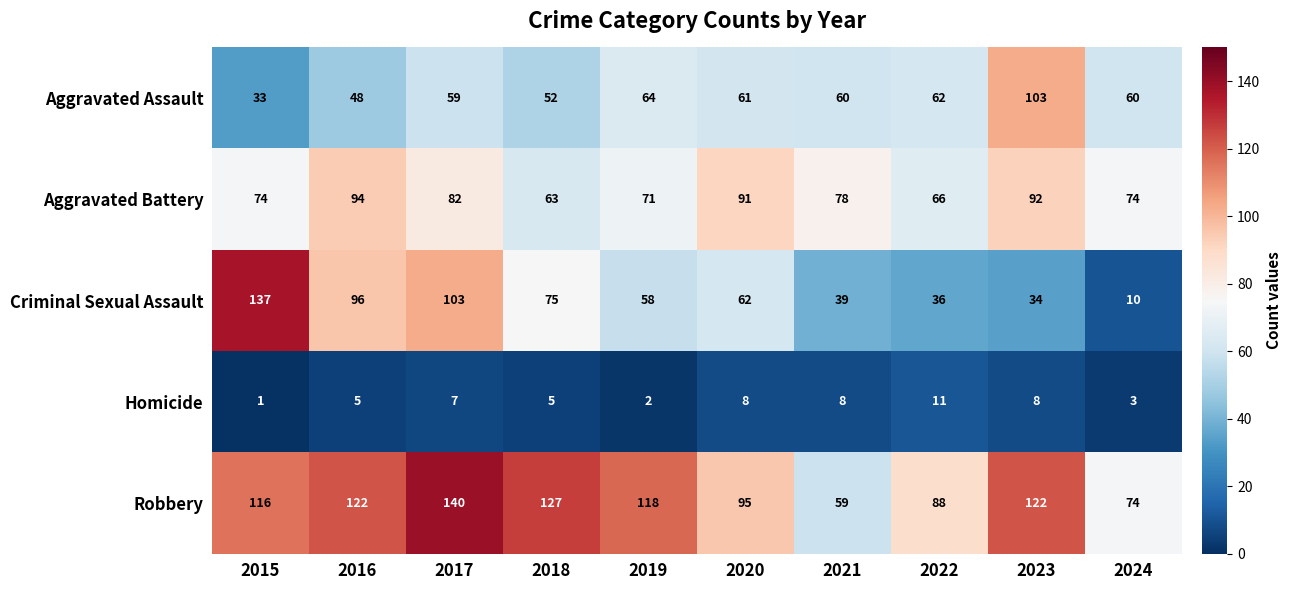

What is the difference between the maximum and minimum values in the Homicide series?

10